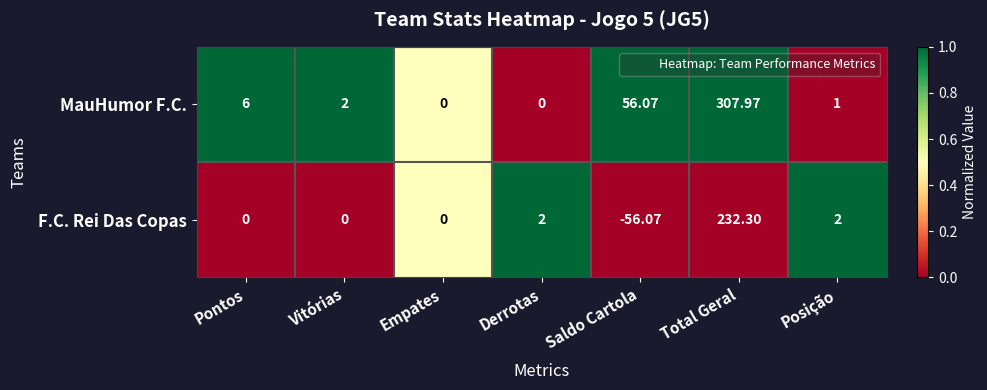

How many series are shown in this chart?

2